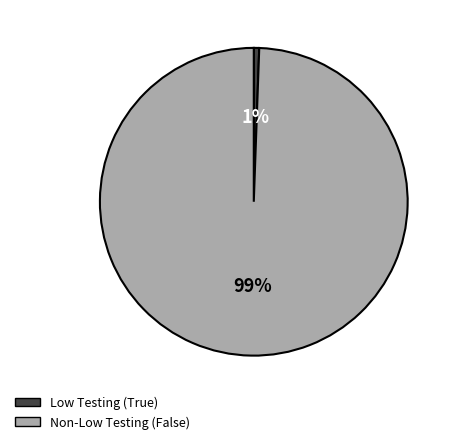

Is there a majority slice in this chart?

Yes